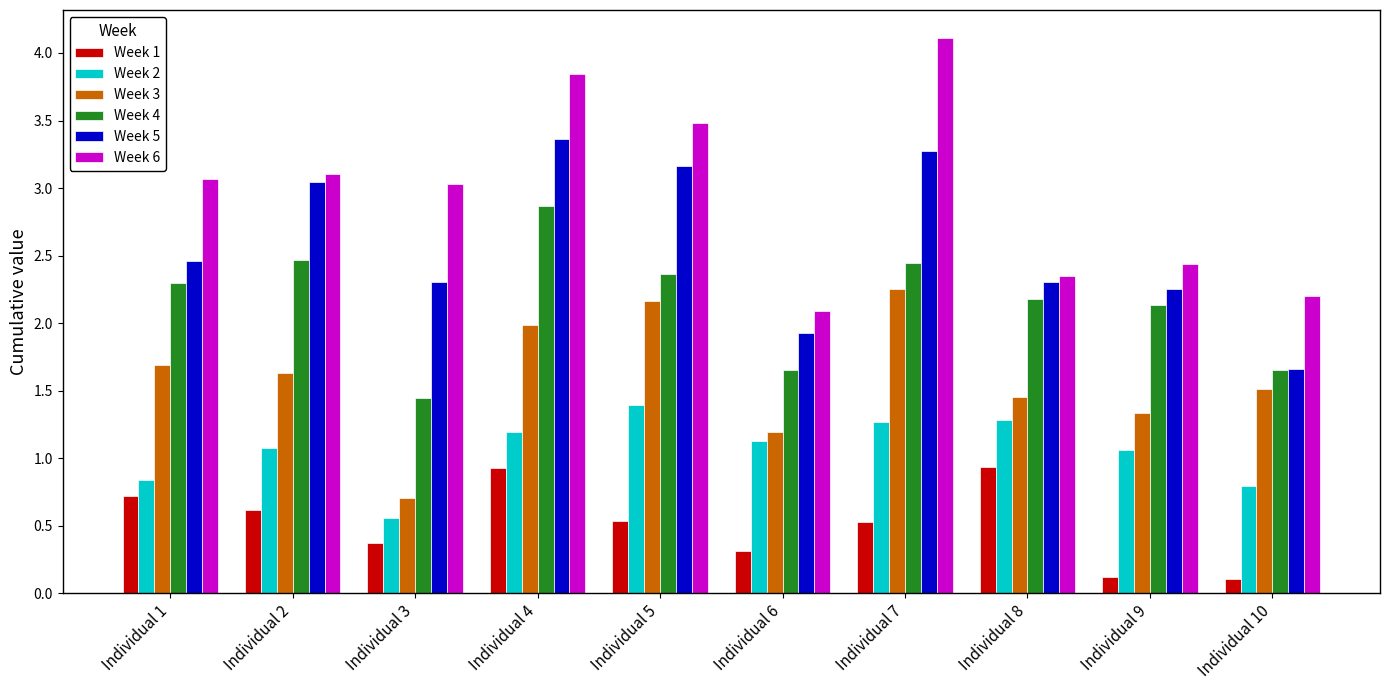

List the series in order of their peak value, highest first.

Week 6, Week 5, Week 4, Week 3, Week 2, Week 1